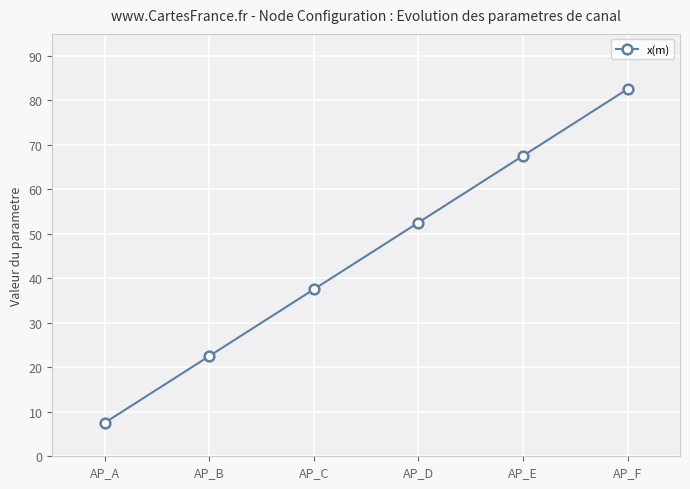

At which label does the data first exceed 52?

AP_D